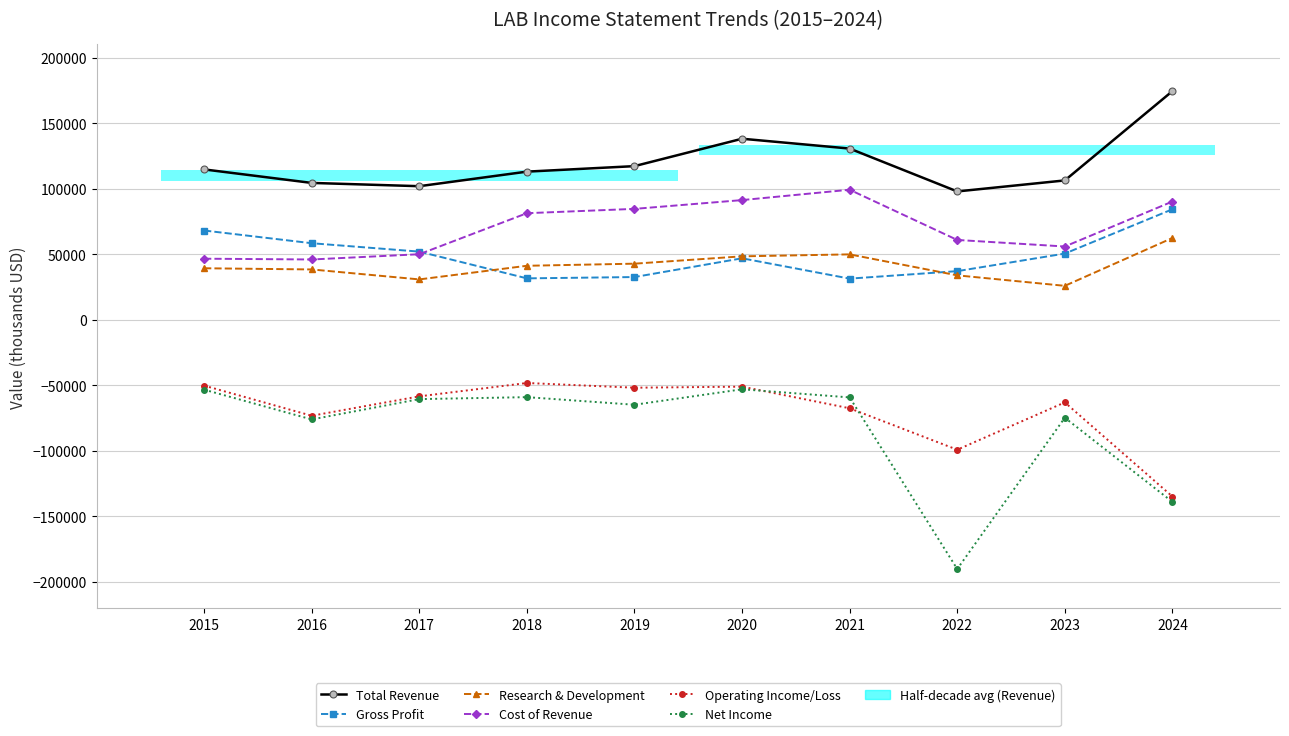

What is the sum of the Cost of Revenue values at 2018 and 2021?

180500